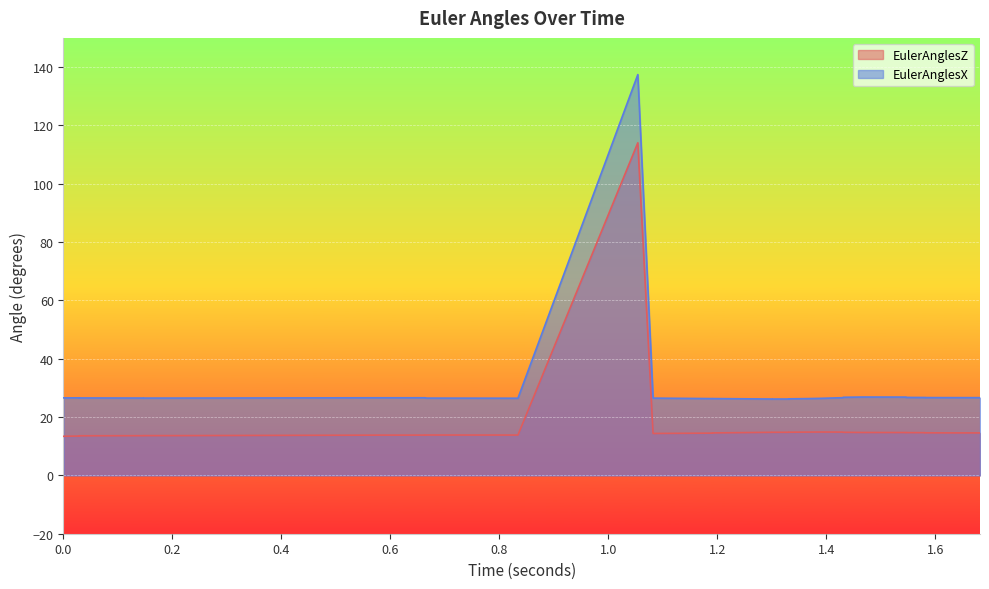

How many series are shown in this chart?

2